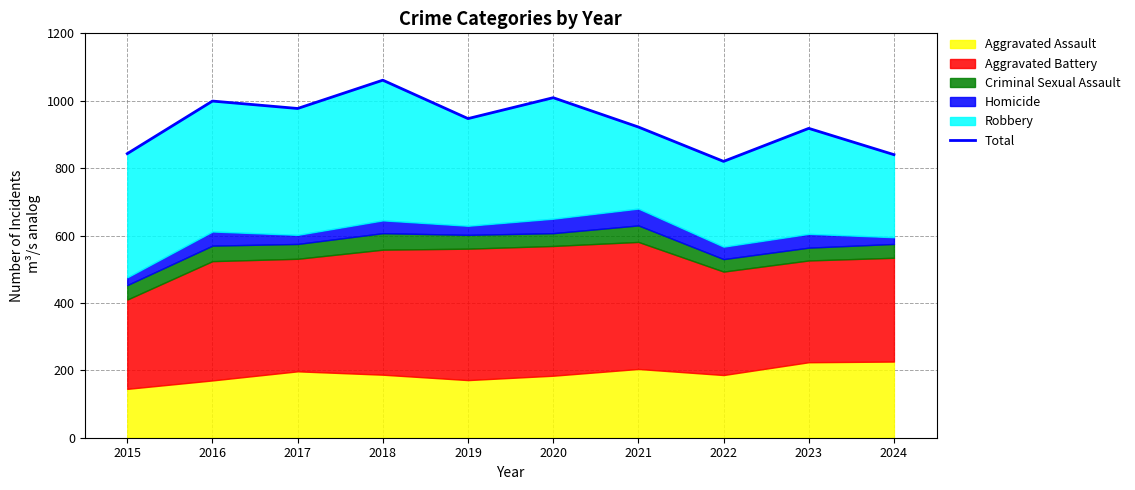

List the labels in order of value, largest first.

2018, 2020, 2016, 2017, 2019, 2021, 2023, 2015, 2024, 2022